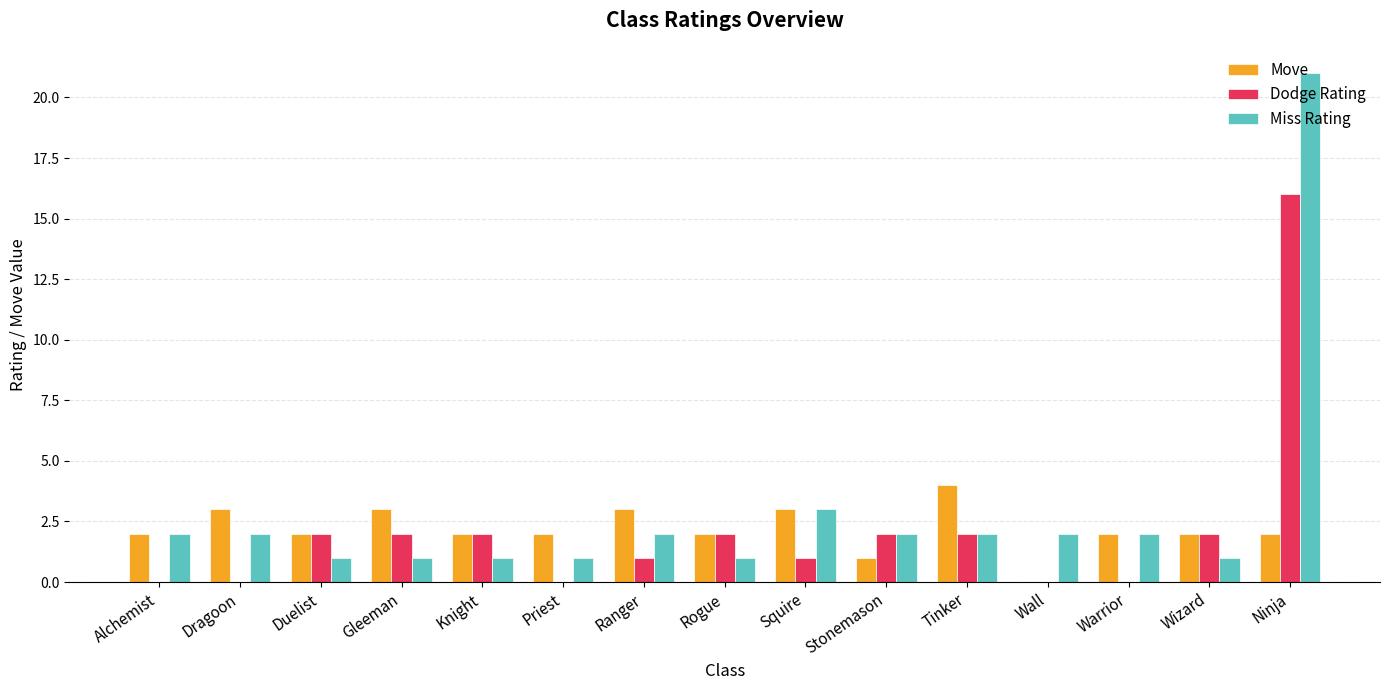

What is the spread (max minus min) of values at Rogue?

1